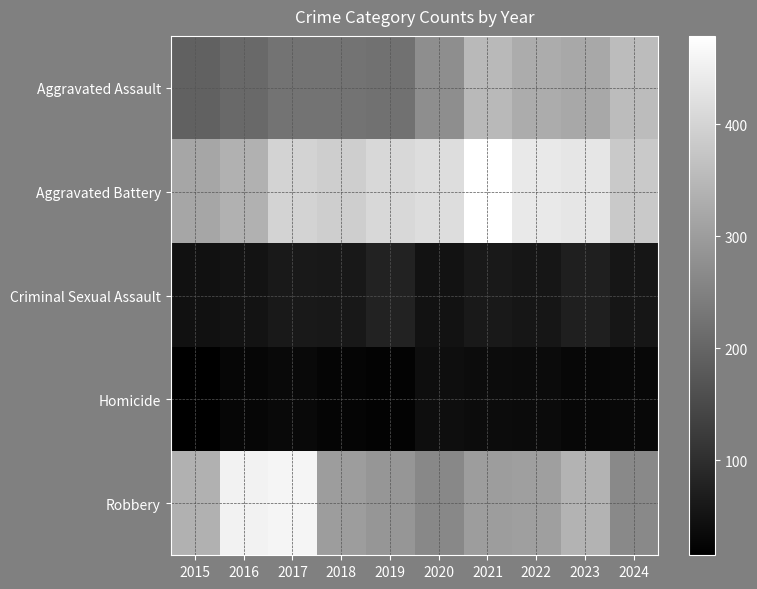

Count the number of categories in the chart.

10